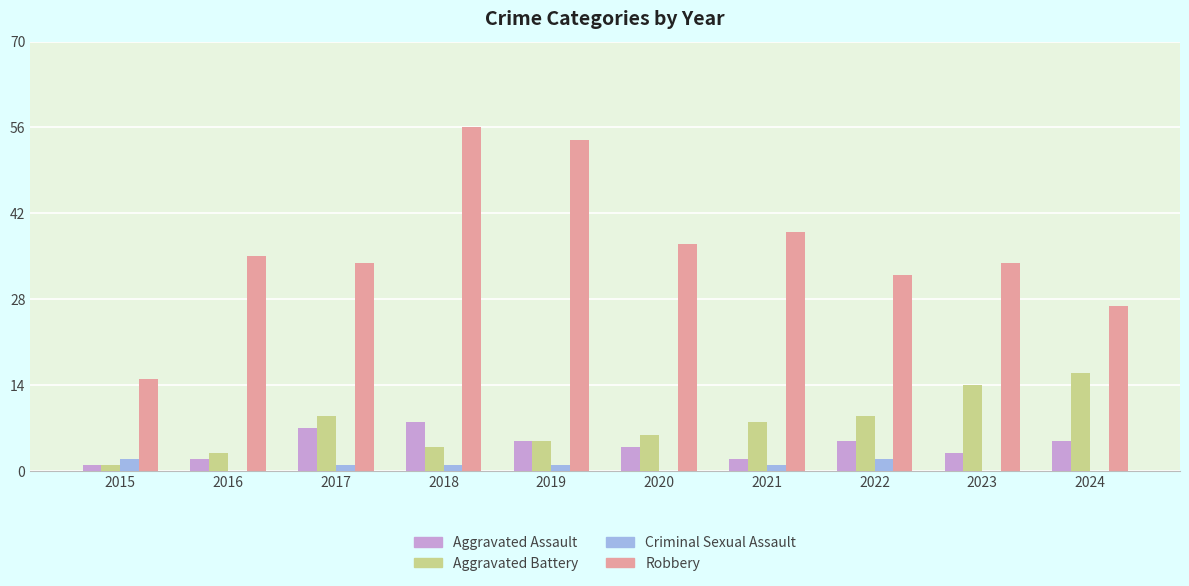

What value does the Robbery series have at 2024?

27